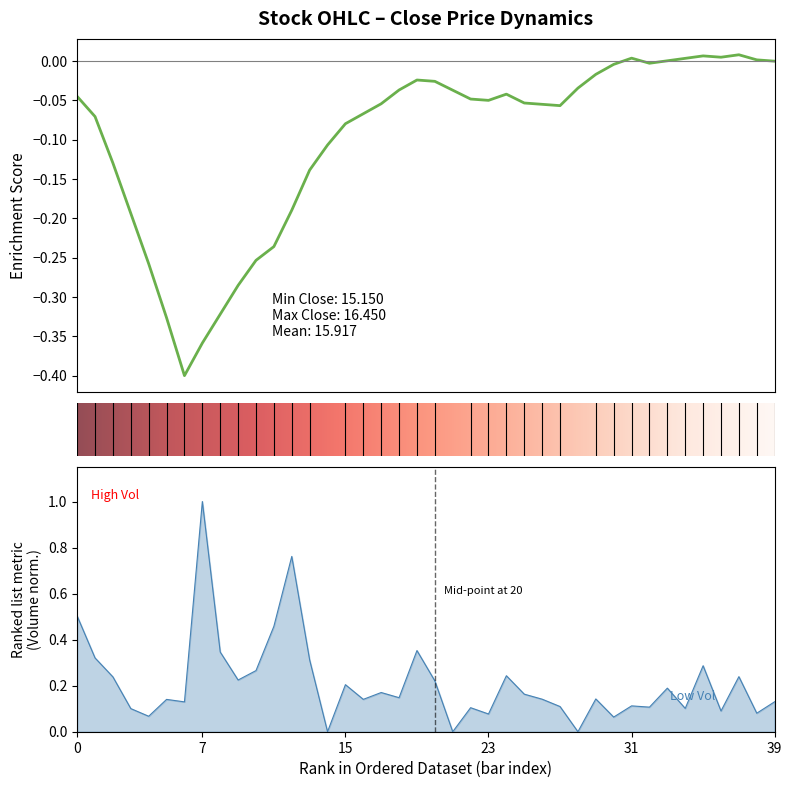

List the labels in order of Close value, smallest first.

2023-06-08 15:15, 2023-06-08 14:15, 2023-06-08 12:15, 2023-06-08 13:15, 2023-06-08 11:15, 2023-06-08 09:15, 2023-06-08 10:15, 2023-06-13 09:15, 2023-06-13 10:15, 2023-06-13 13:15, 2023-06-14 13:15, 2023-06-15 12:15, 2023-06-12 15:15, 2023-06-13 11:15, 2023-06-13 14:15, 2023-06-13 15:15, 2023-06-15 10:15, 2023-06-15 13:15, 2023-06-14 14:15, 2023-06-14 15:15, 2023-06-15 09:15, 2023-06-15 11:15, 2023-06-13 12:15, 2023-06-14 12:15, 2023-06-12 11:15, 2023-06-12 12:15, 2023-06-12 14:15, 2023-06-14 11:15, 2023-06-09 13:15, 2023-06-12 13:15, 2023-06-14 10:15, 2023-06-14 09:15, 2023-06-12 10:15, 2023-06-09 12:15, 2023-06-12 09:15, 2023-06-09 10:15, 2023-06-09 11:15, 2023-06-09 09:15, 2023-06-09 14:15, 2023-06-09 15:15